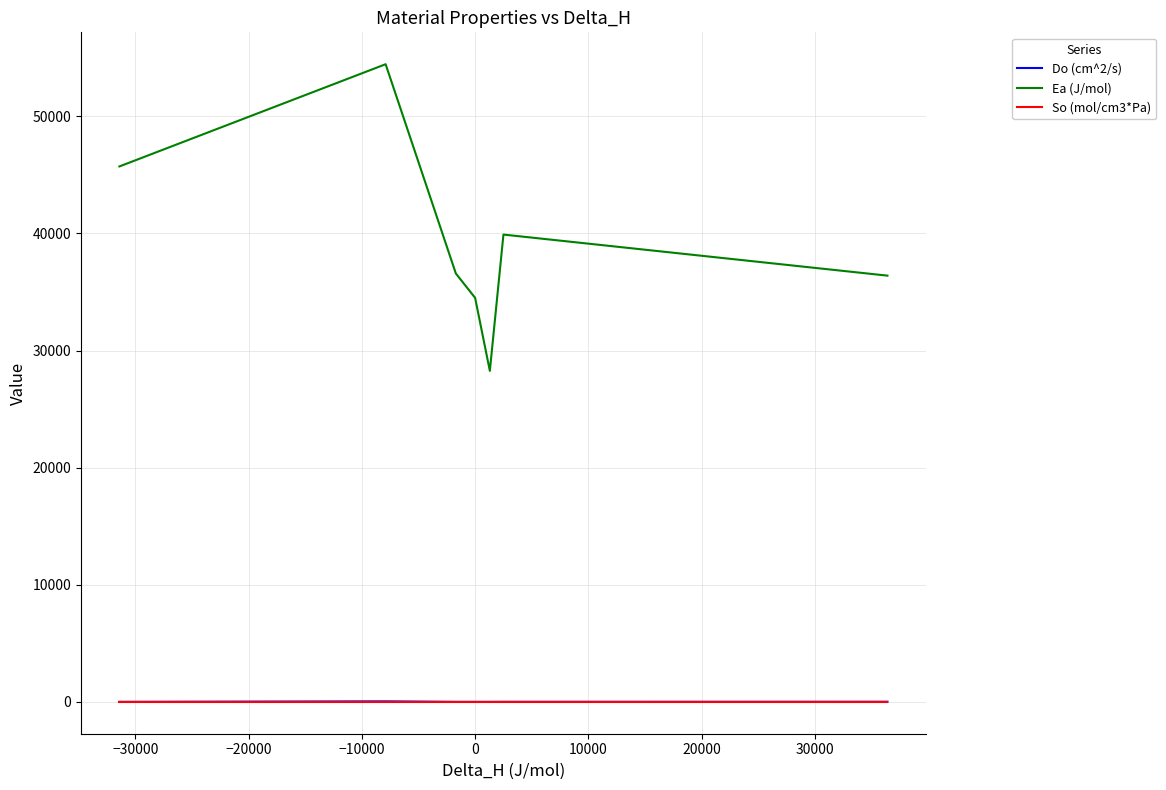

True or false: Ea (J/mol) and So (mol/cm3*Pa) cross at least once.

False